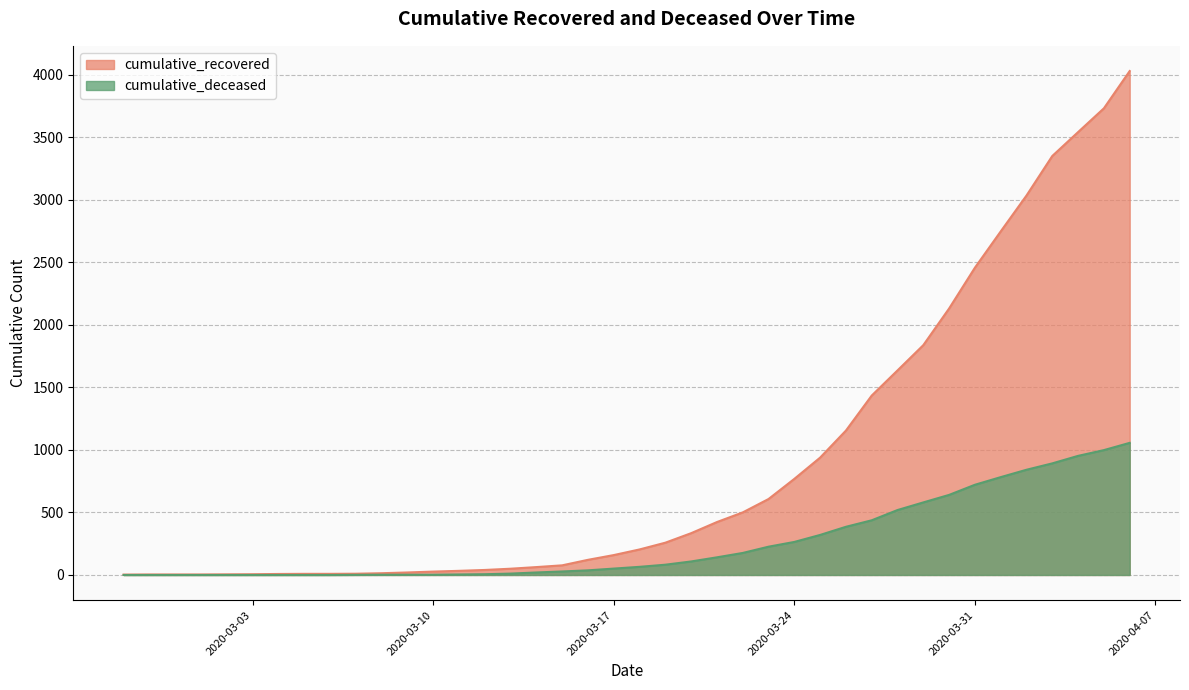

What is the spread (max minus min) of values at 2020-03-22?

324